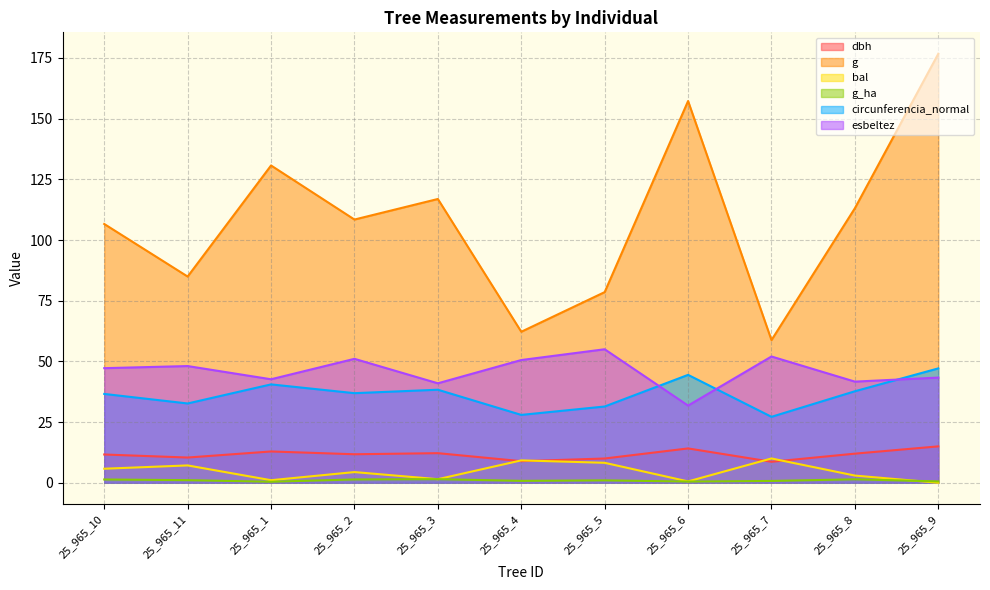

What is the difference between the maximum and second lowest values in the g series?

114.5